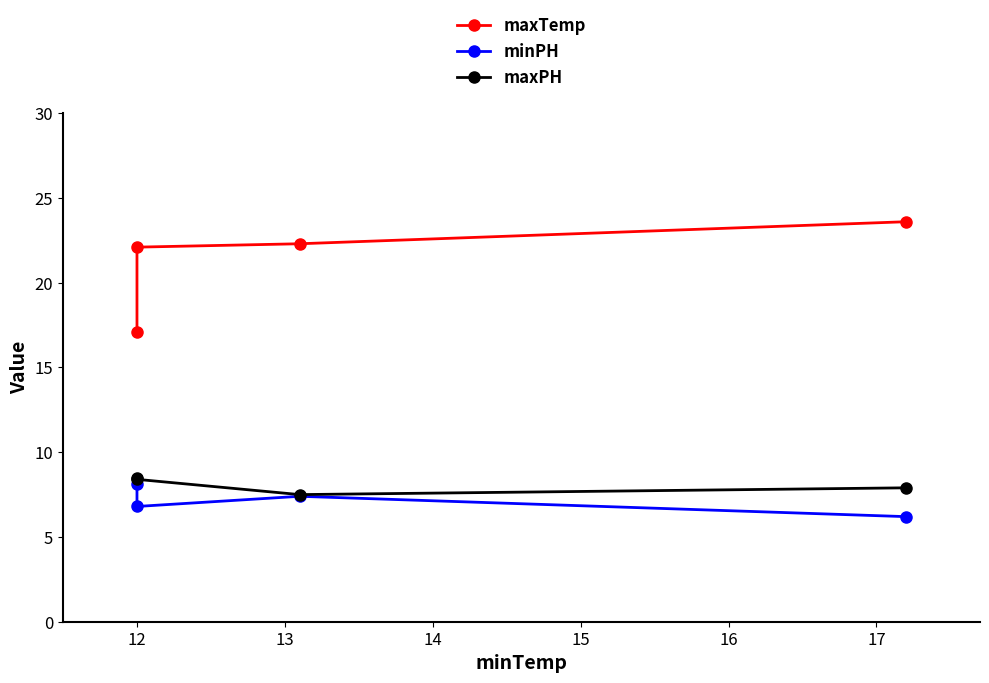

How many data points in maxPH are less than 8?

2